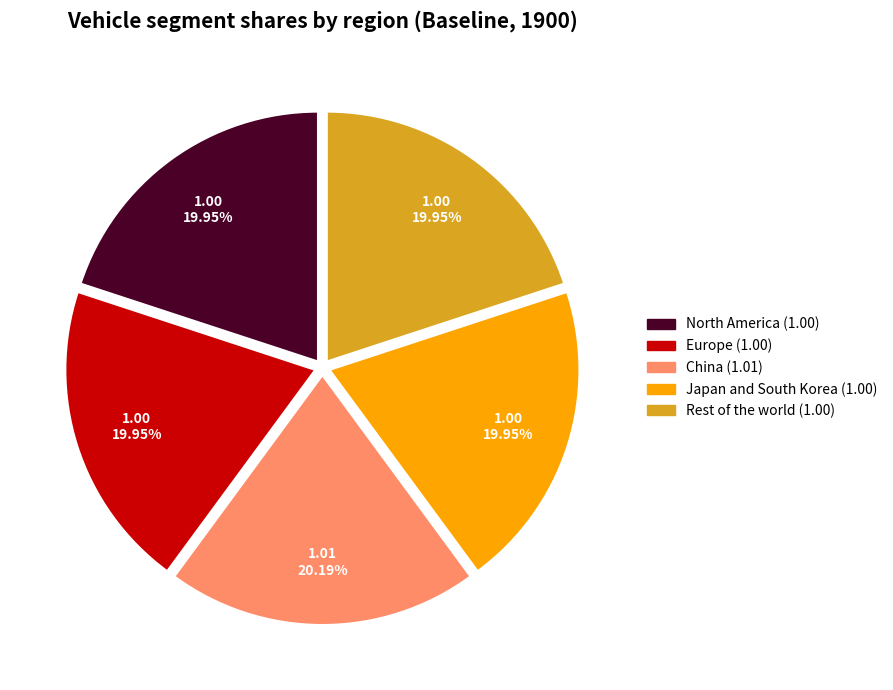

Approximately how many times larger is the value at Rest of the world compared to China?

1.0